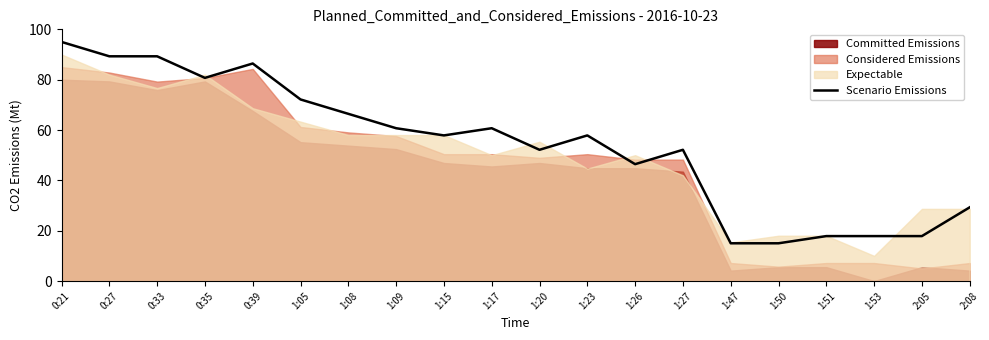

What is the sum of all values?

1080.0